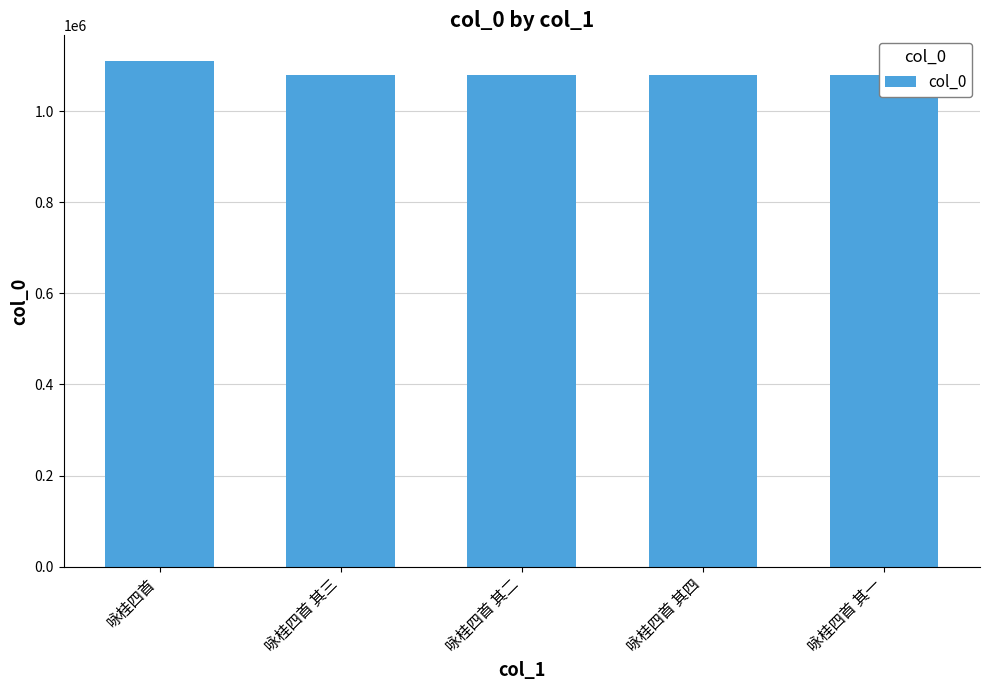

Reading left to right, transcribe all the data shown in this chart.

1110744	1079079	1079078	1079080	1079077